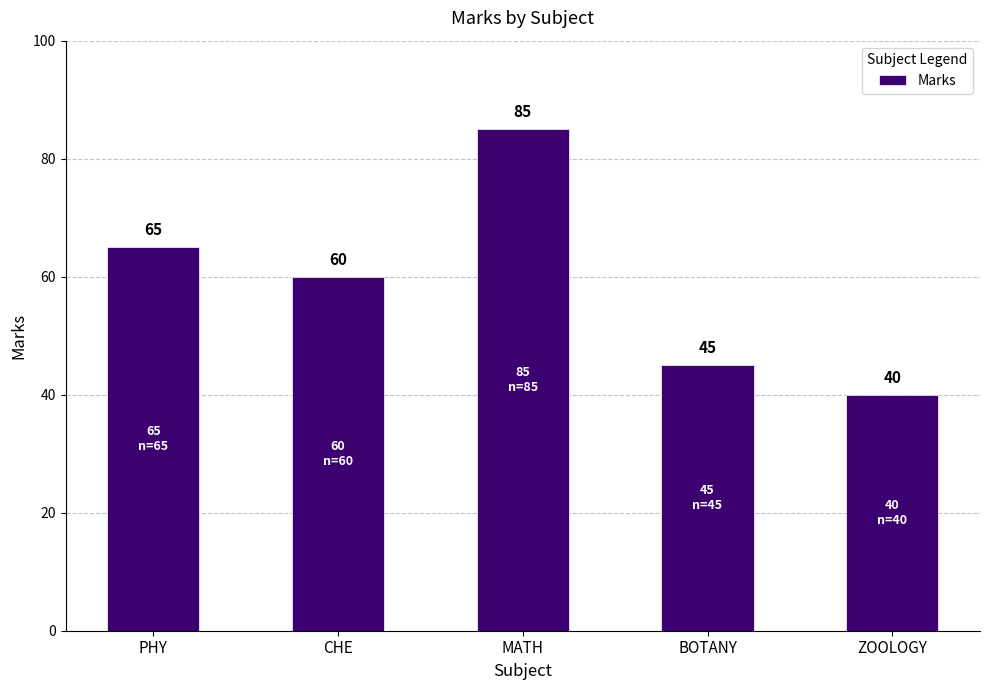

Reading left to right, what are all the values shown in this chart?

65	60	85	45	40